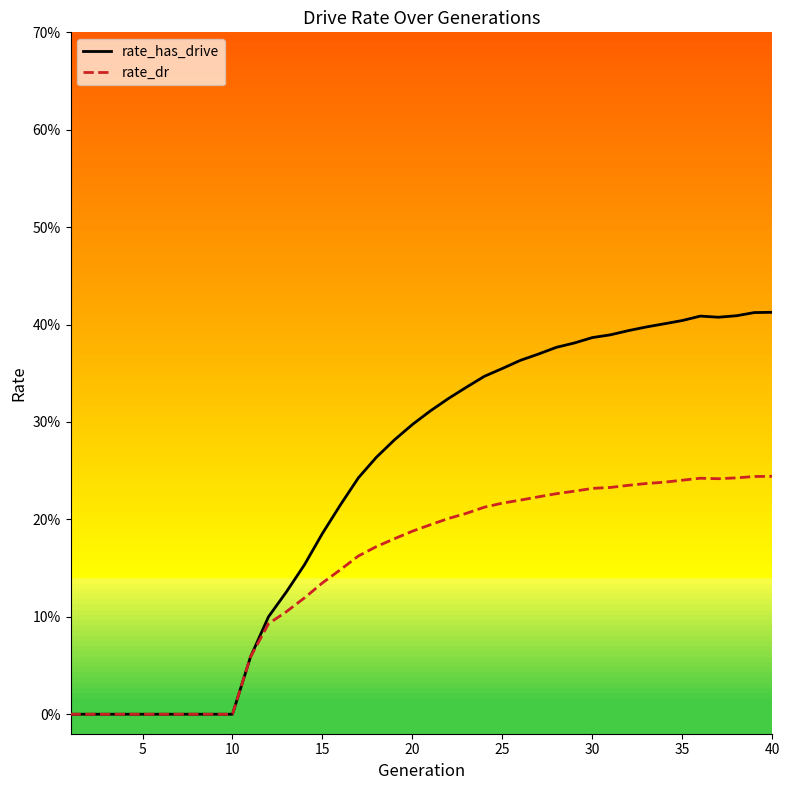

What is the average value of the rate_has_drive series?

0.2